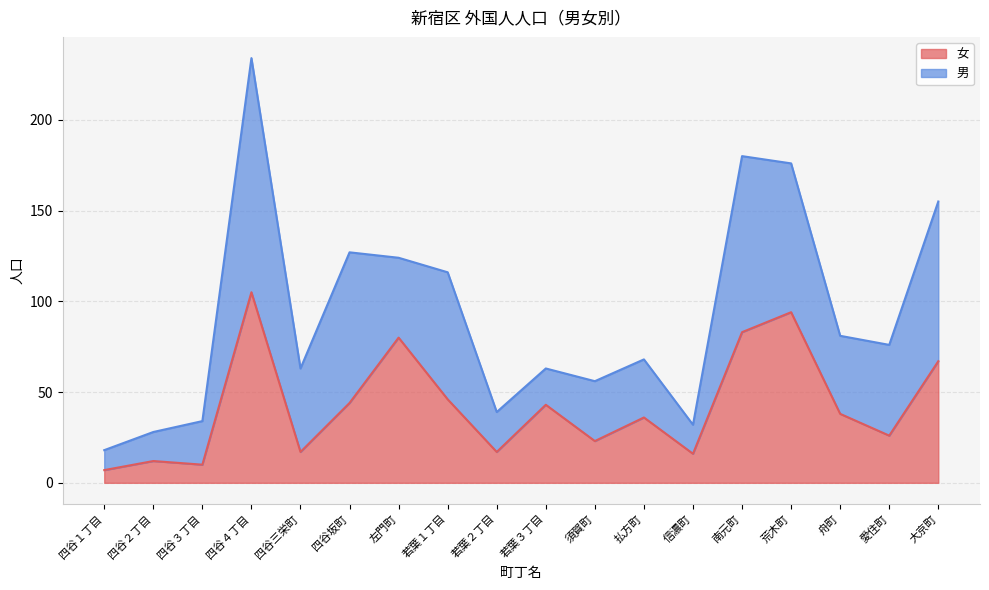

The chart shows a value of 12 at 四谷１丁目. True or false?

False